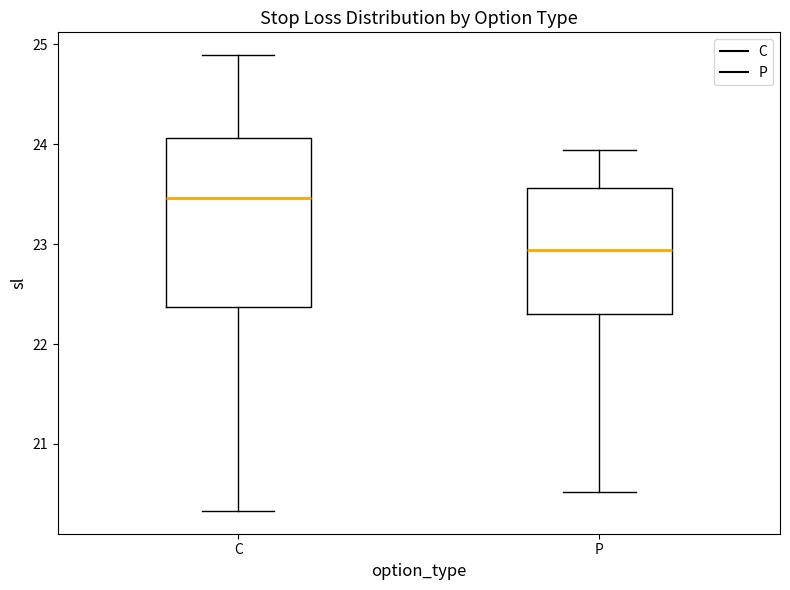

Reading left to right, read every box against the y-axis: the position of its median line, the range the box covers, and the ends of its whiskers. The values are not printed on the chart, so give them approximately, as read against the axis.

C: median 23.5, box 22.4 to 24.1, whiskers 20.3 to 24.9
P: median 22.9, box 22.3 to 23.6, whiskers 20.5 to 23.9